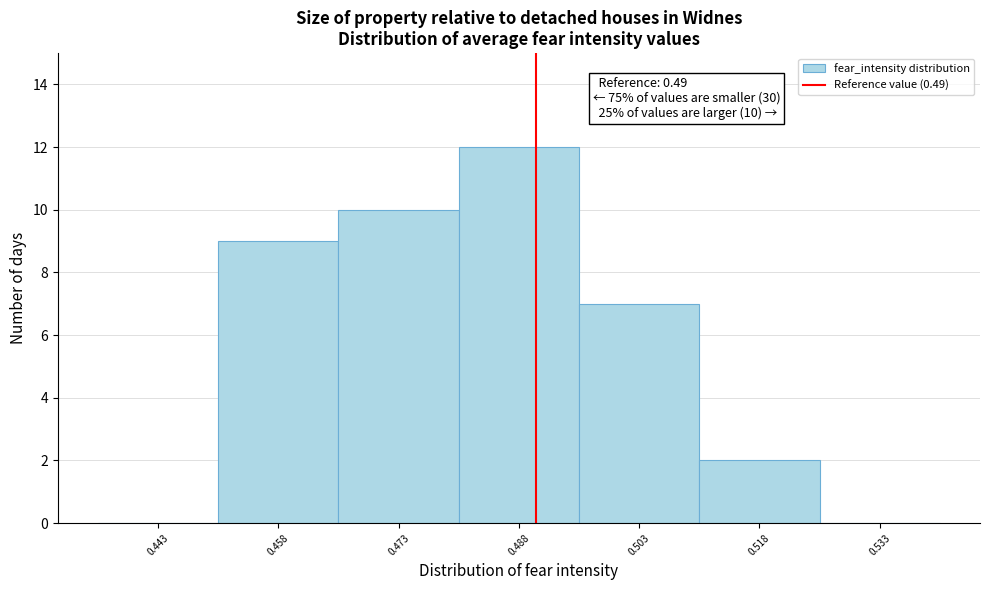

Which range on the x-axis has the tallest bar?

0.480 to 0.496